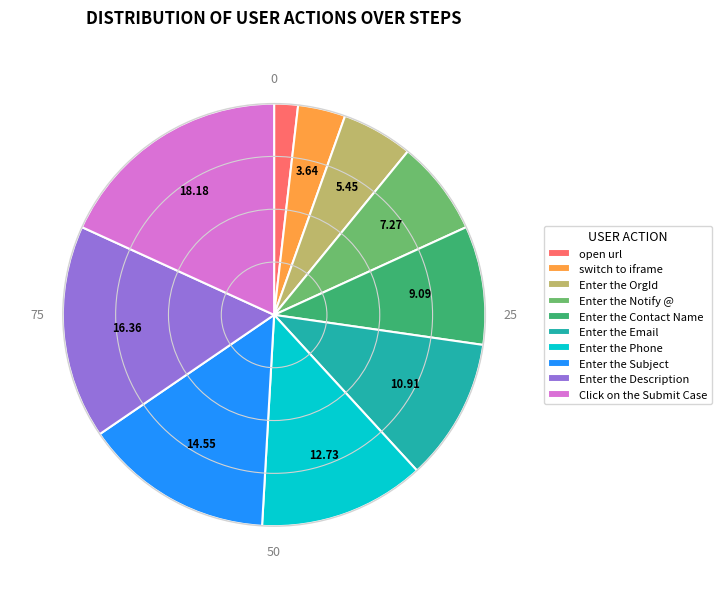

Is Enter the Description the majority of the pie?

No